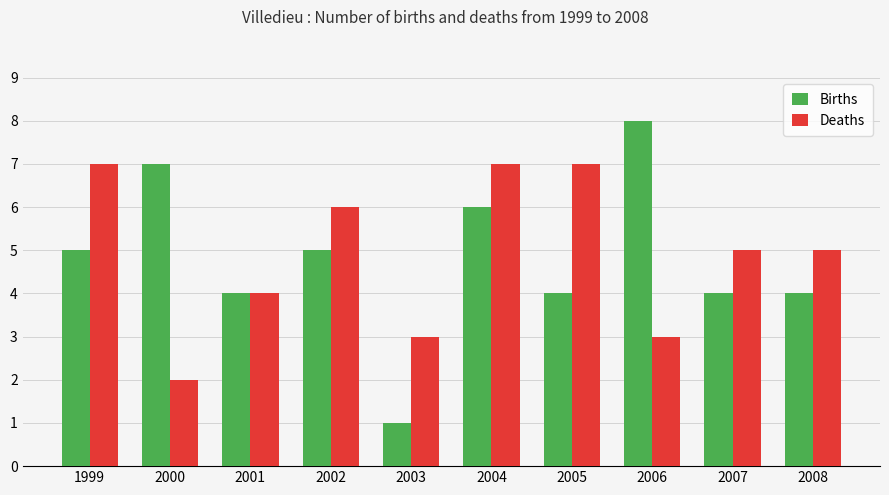

Reading right to left, extract all data points from this chart.

Births: 4	4	8	4	6	1	5	4	7	5
Deaths: 5	5	3	7	7	3	6	4	2	7